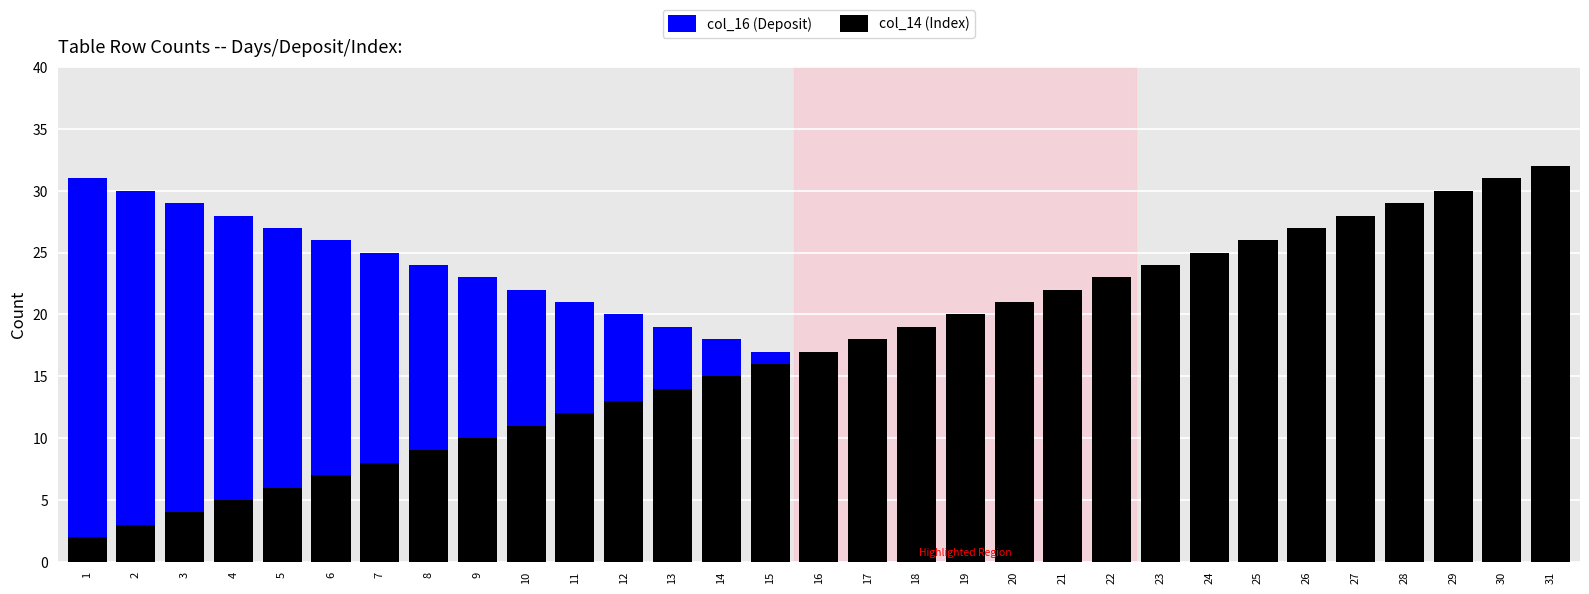

What is the difference between the second highest and second lowest values in the col_14 (Index) series?

28